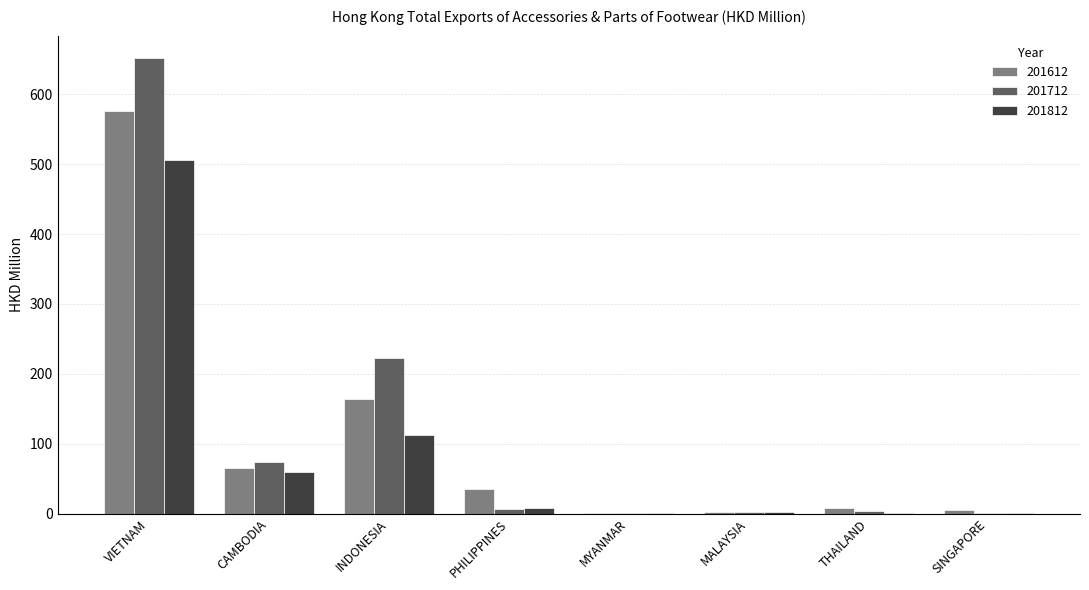

How many series are shown in this chart?

3